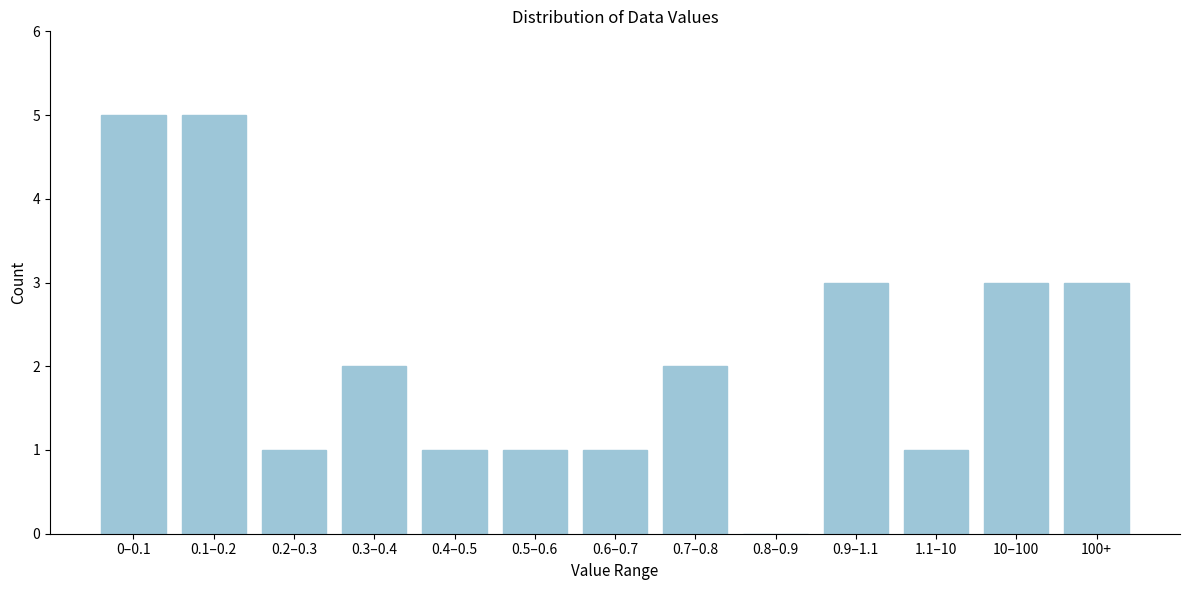

Reading left to right, extract all data points from this chart.

0–0.1=5	0.1–0.2=5	0.2–0.3=1	0.3–0.4=2	0.4–0.5=1	0.5–0.6=1	0.6–0.7=1	0.7–0.8=2	0.8–0.9=0	0.9–1.1=3	1.1–10=1	10–100=3	100+=3